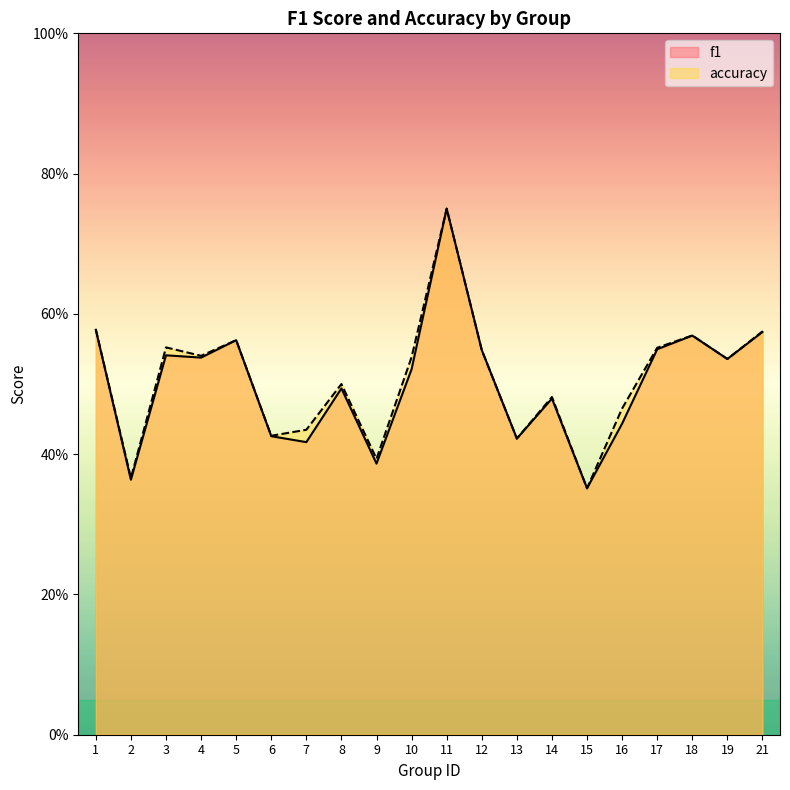

At which category does the chart reach its peak across all series?

11